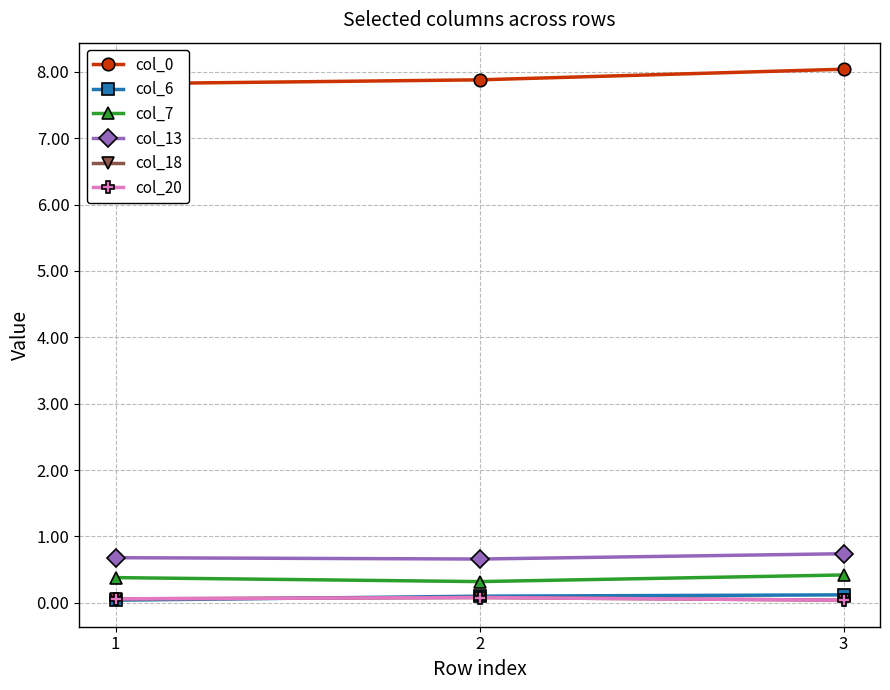

What is the spread (max minus min) of values at 3?

8.0